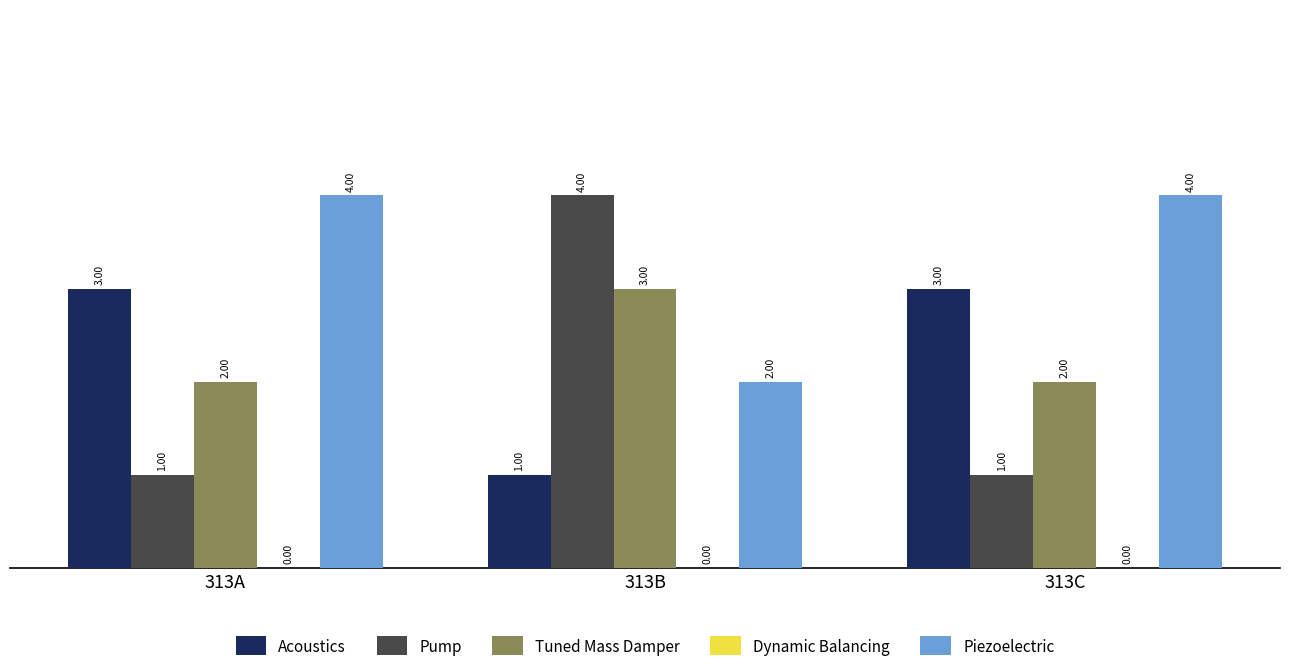

Which series has the largest total across all categories?

Piezoelectric